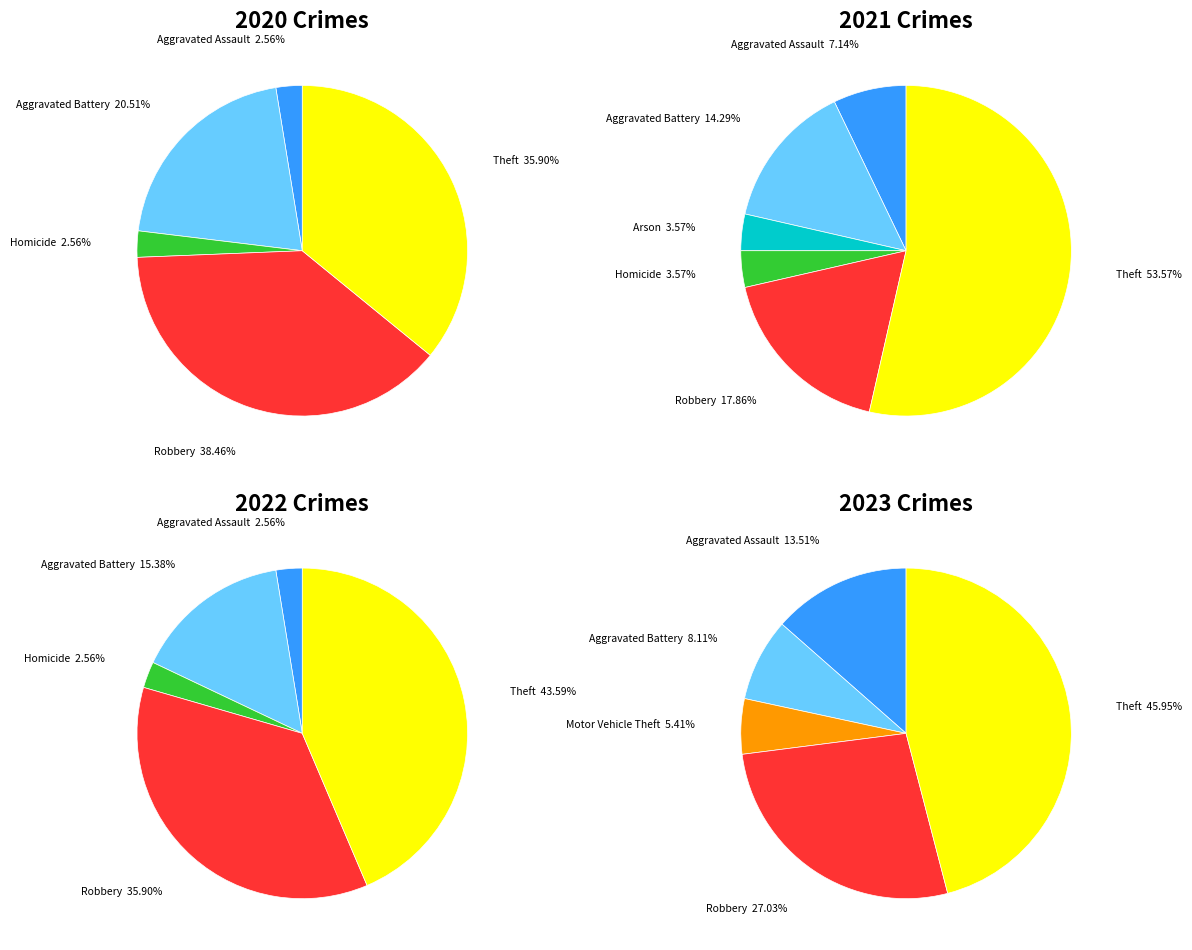

Count the number of slices in the pie.

7